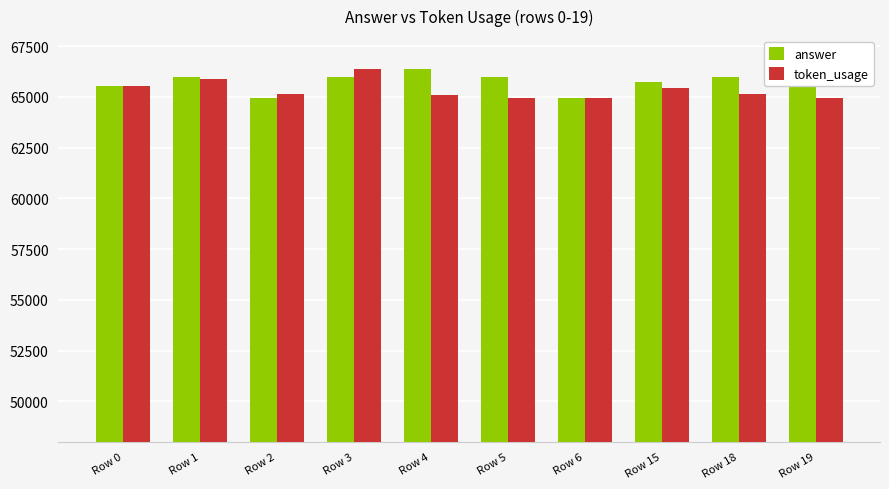

Where is answer nearest to the value 65660?

Row 0